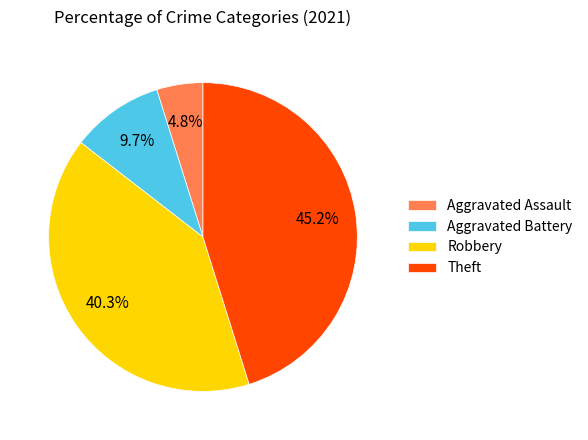

How many slices are in this pie chart?

4